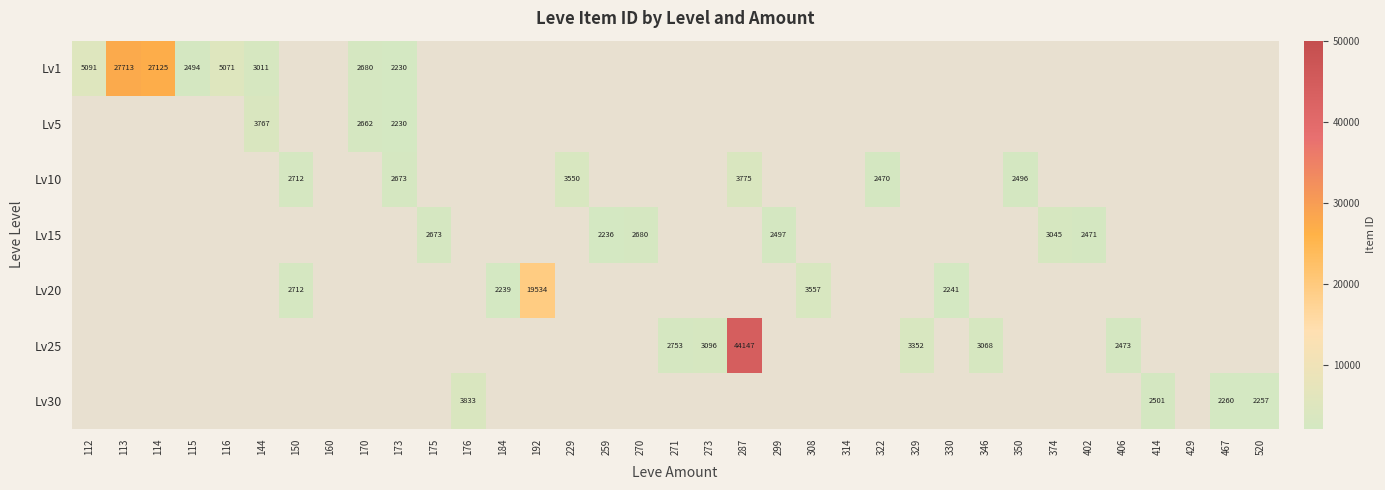

True or false: Lv25 has a value of 3352 at 329.

True